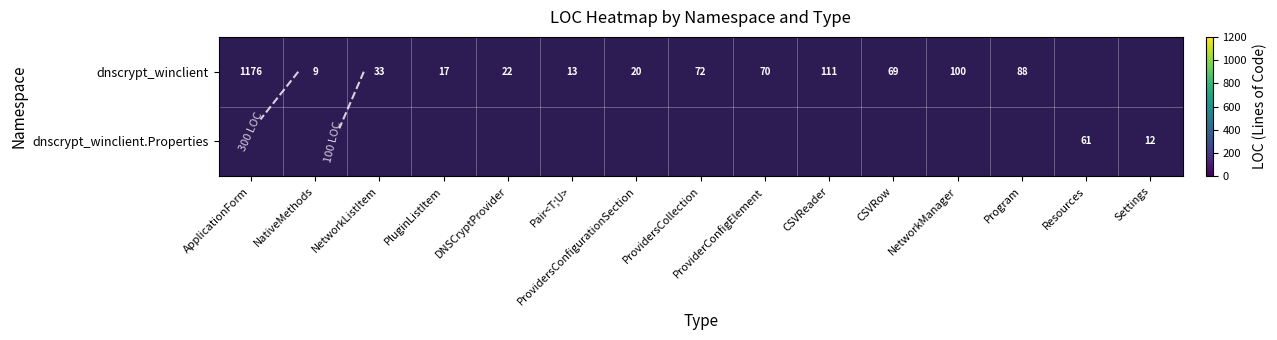

At which label does dnscrypt_winclient first exceed 70?

ApplicationForm